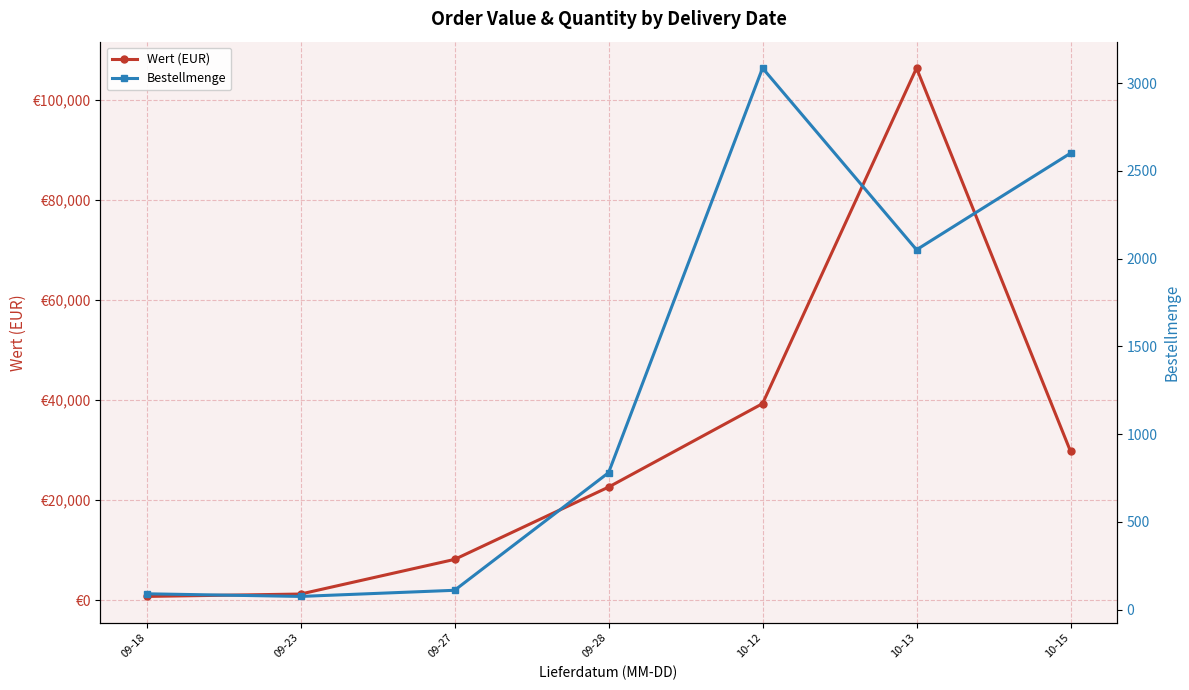

Reading left to right, extract all data points from this chart.

Wert (EUR): 719.1	1197.4	8125.0	22589.7	39281.5	106392.0	29730.0
Bestellmenge: 90.0	75.0	110.0	780.0	3085.0	2050.0	2600.0